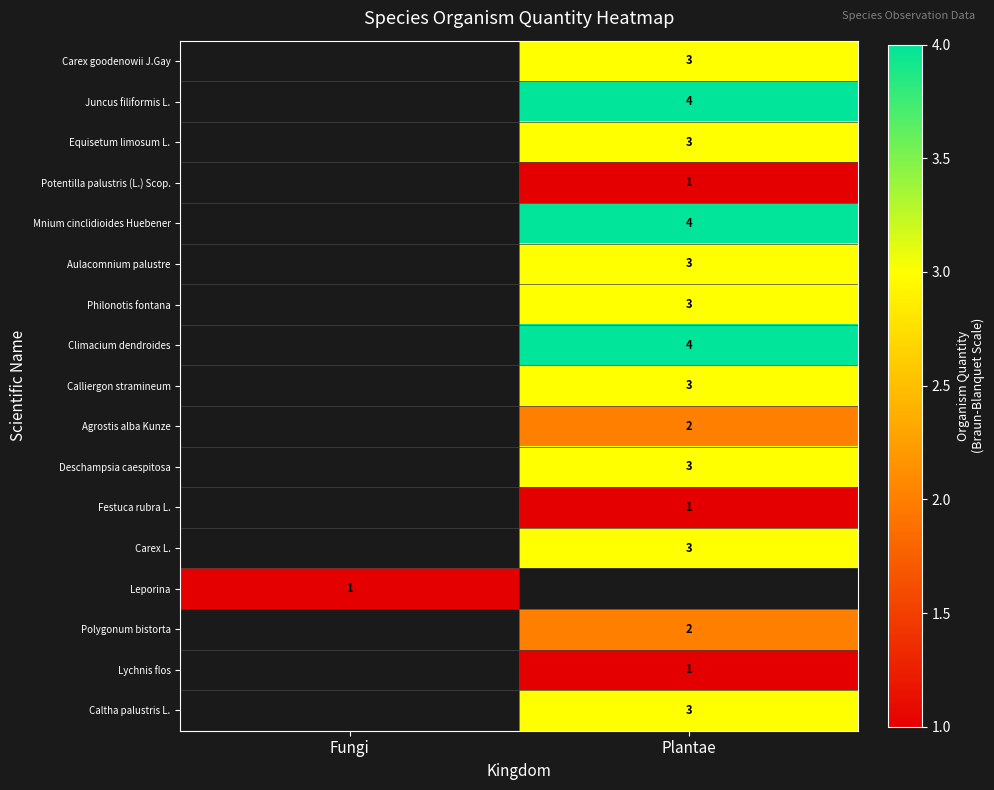

Is it true that Deschampsia caespitosa equals 5 at Plantae?

False